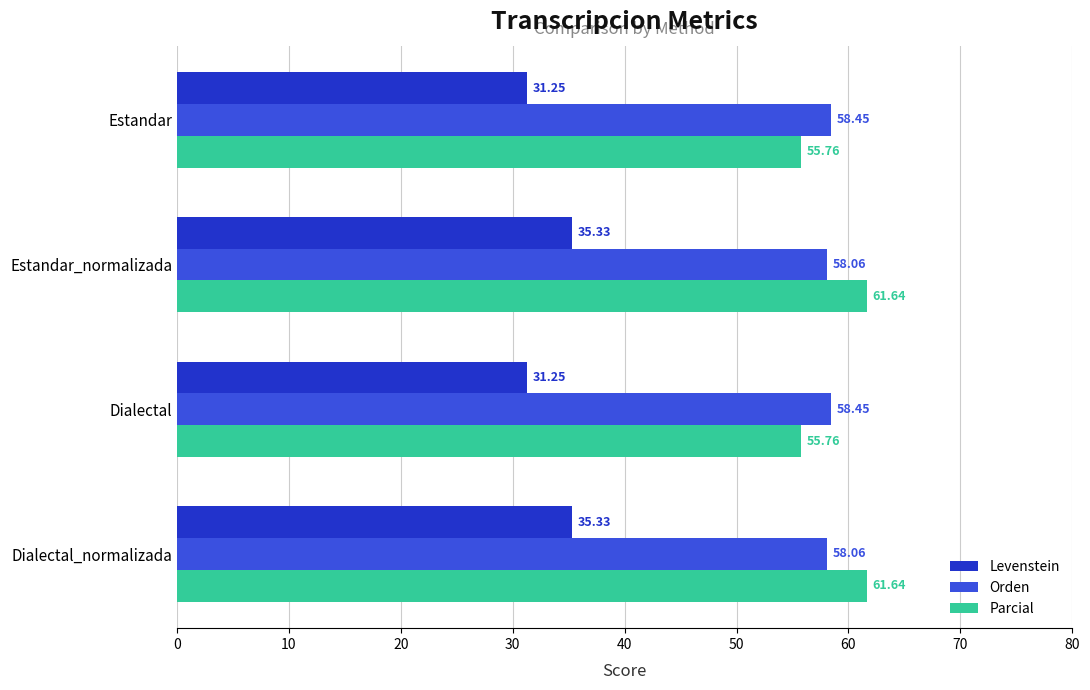

Rank the series at Dialectal from highest to lowest value.

Orden, Parcial, Levenstein